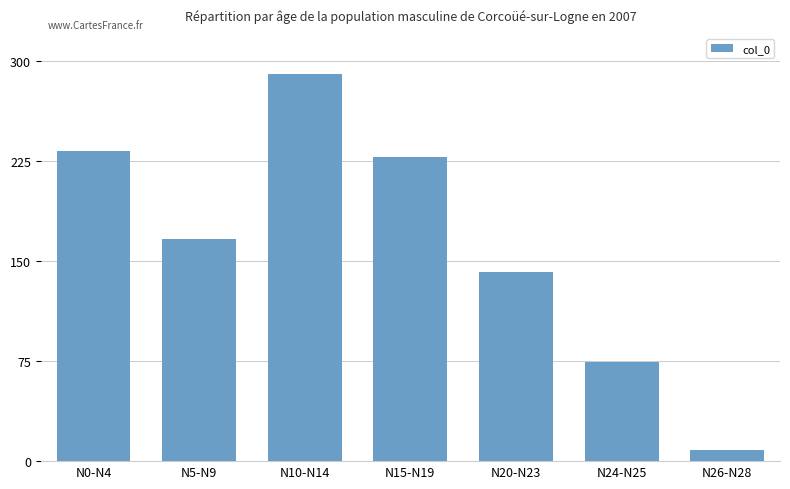

What is the label of the 5th bar from the left?

N20-N23